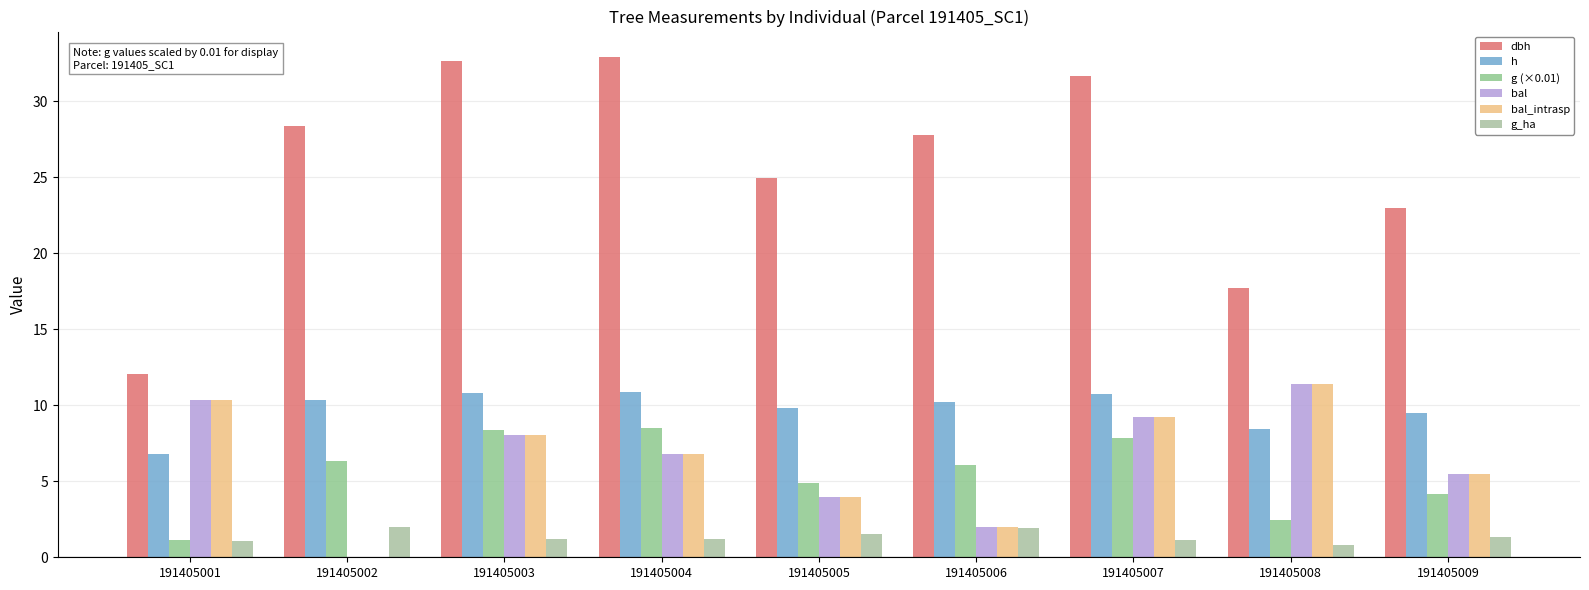

How many values in the bal_intrasp series exceed 6?

5